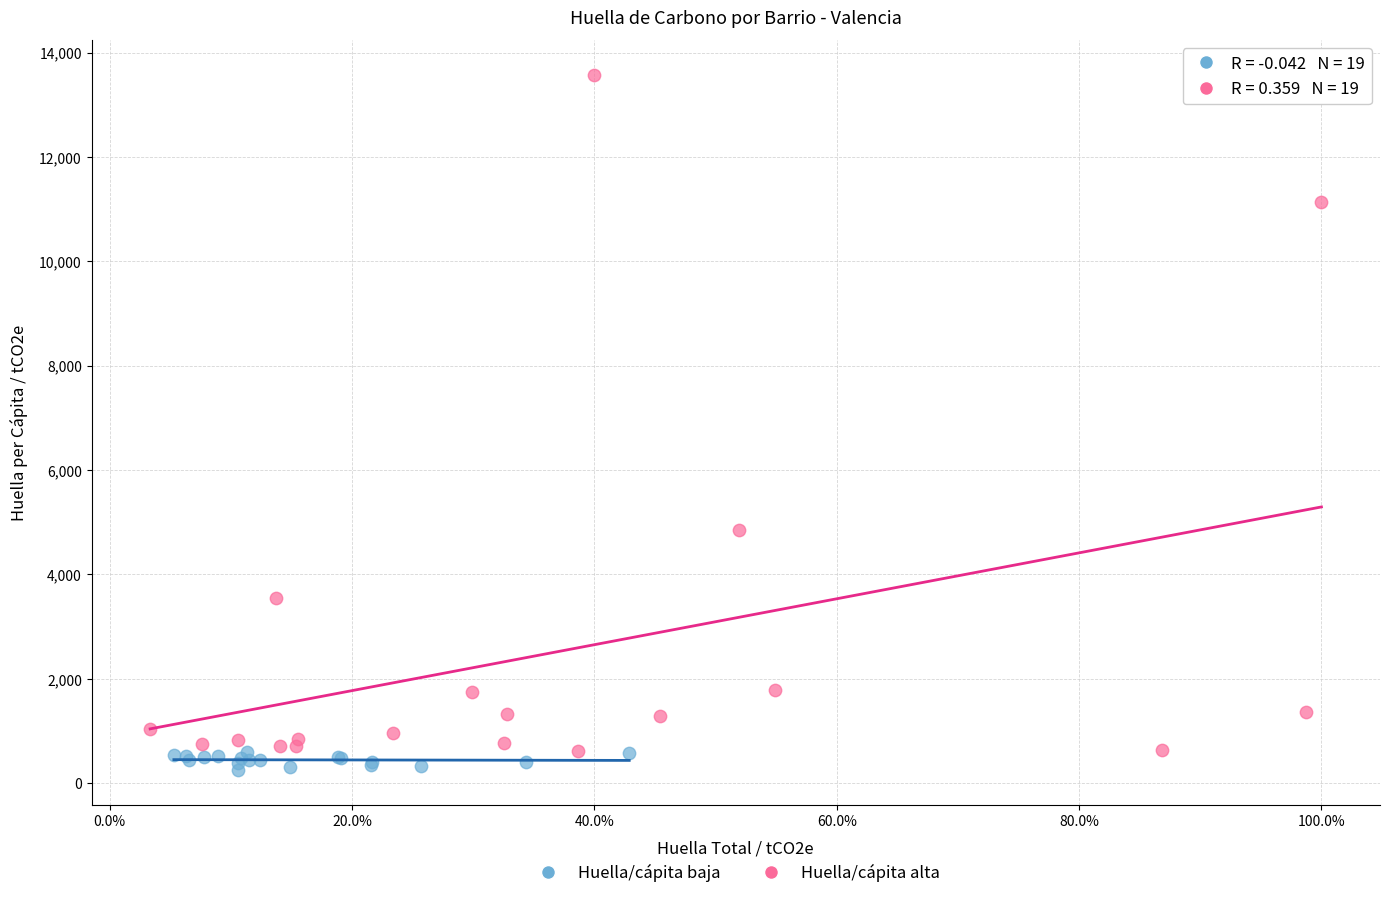

Which series reaches the maximum Y coordinate?

Huella/cápita alta